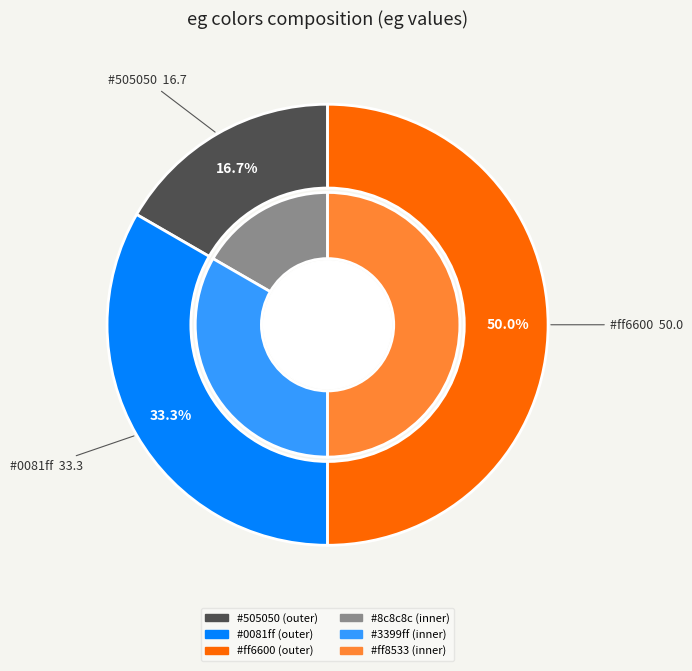

How many segments does this pie chart have?

3